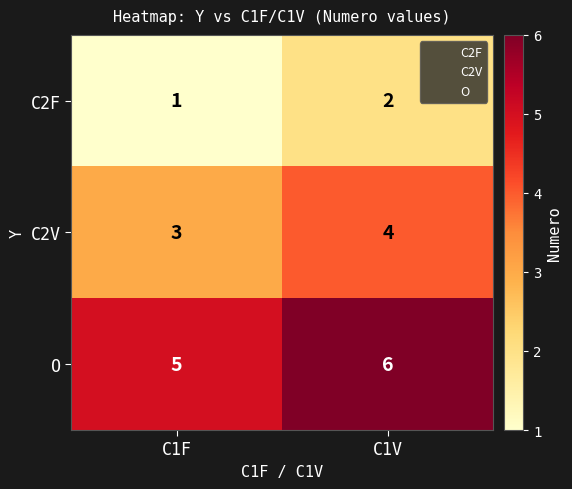

The C2V series shows 3 at C1F. True or false?

True